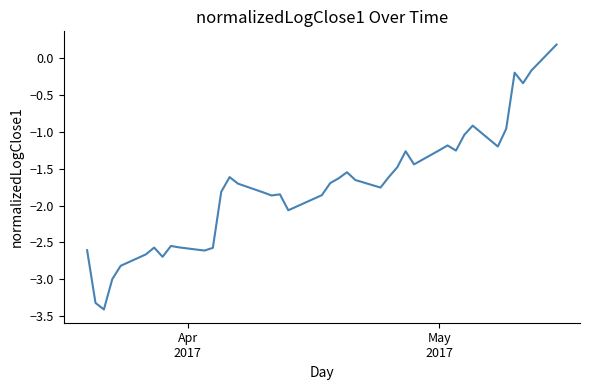

What is the minimum value shown in the chart?

-3.4